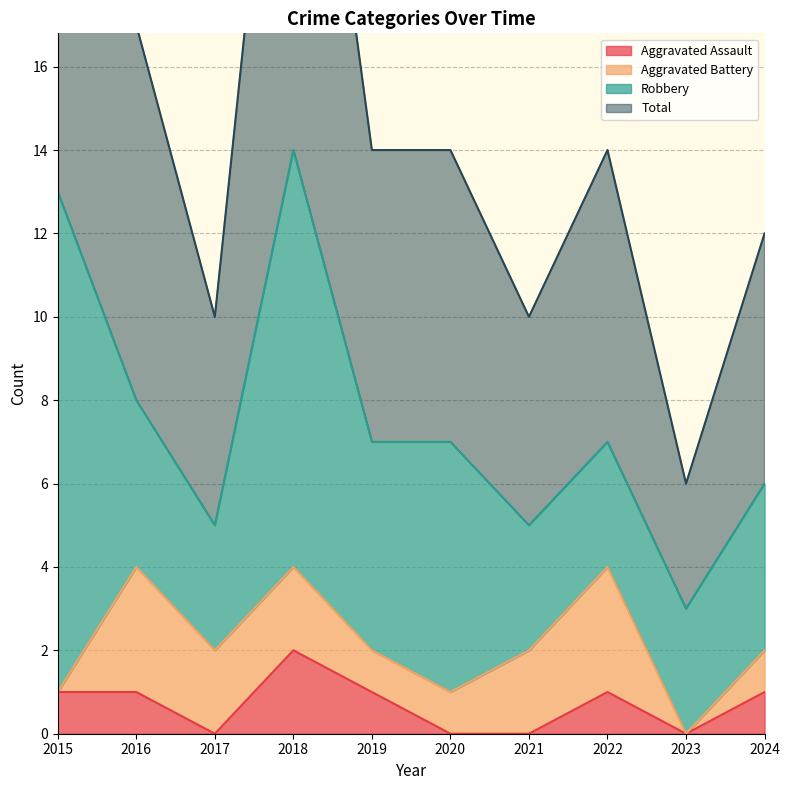

Between 2015 and 2016, which is larger?

2015